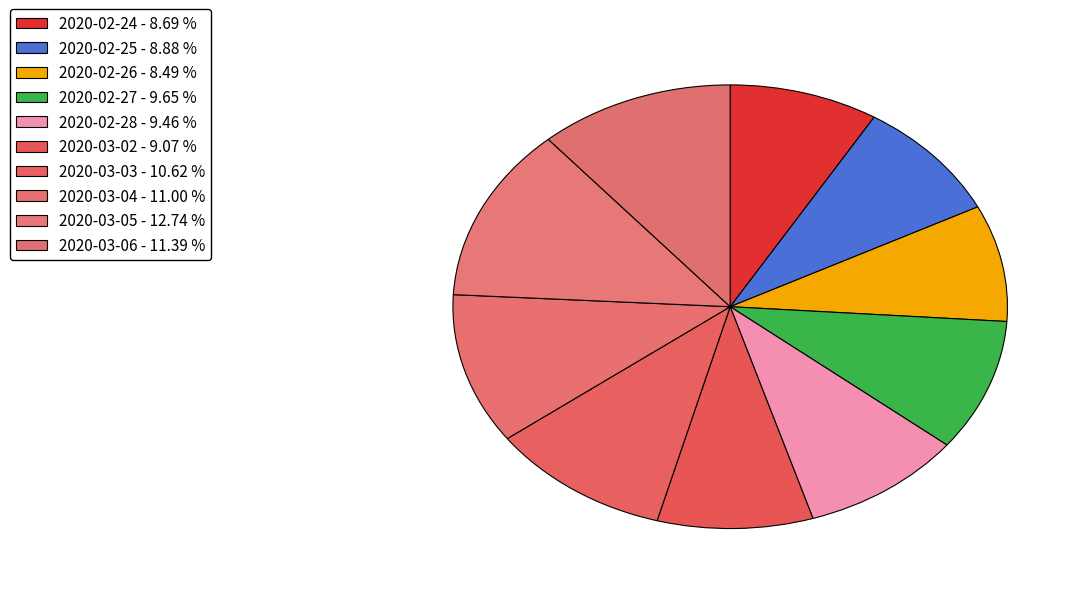

How many slices are in this pie chart?

10